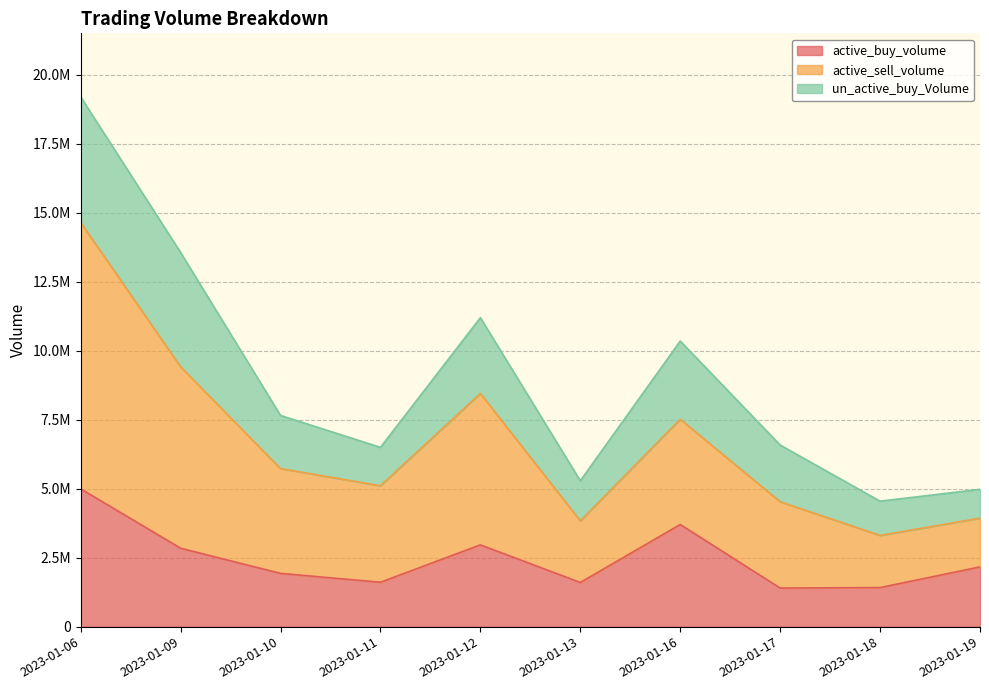

What is the difference between the active_buy_volume values at 2023-01-18 and 2023-01-09?

1426800